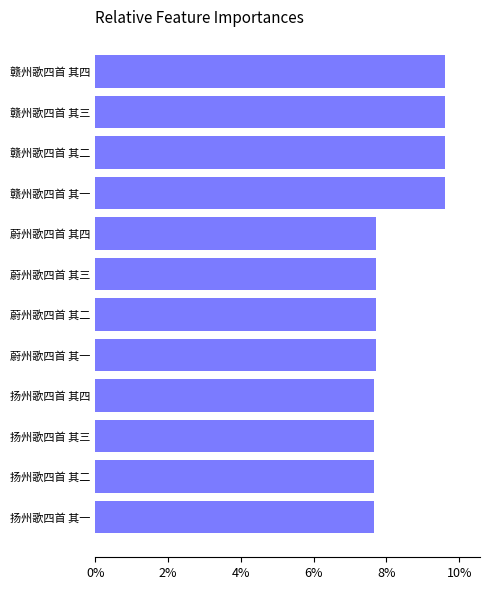

Does the chart contain any negative values?

No